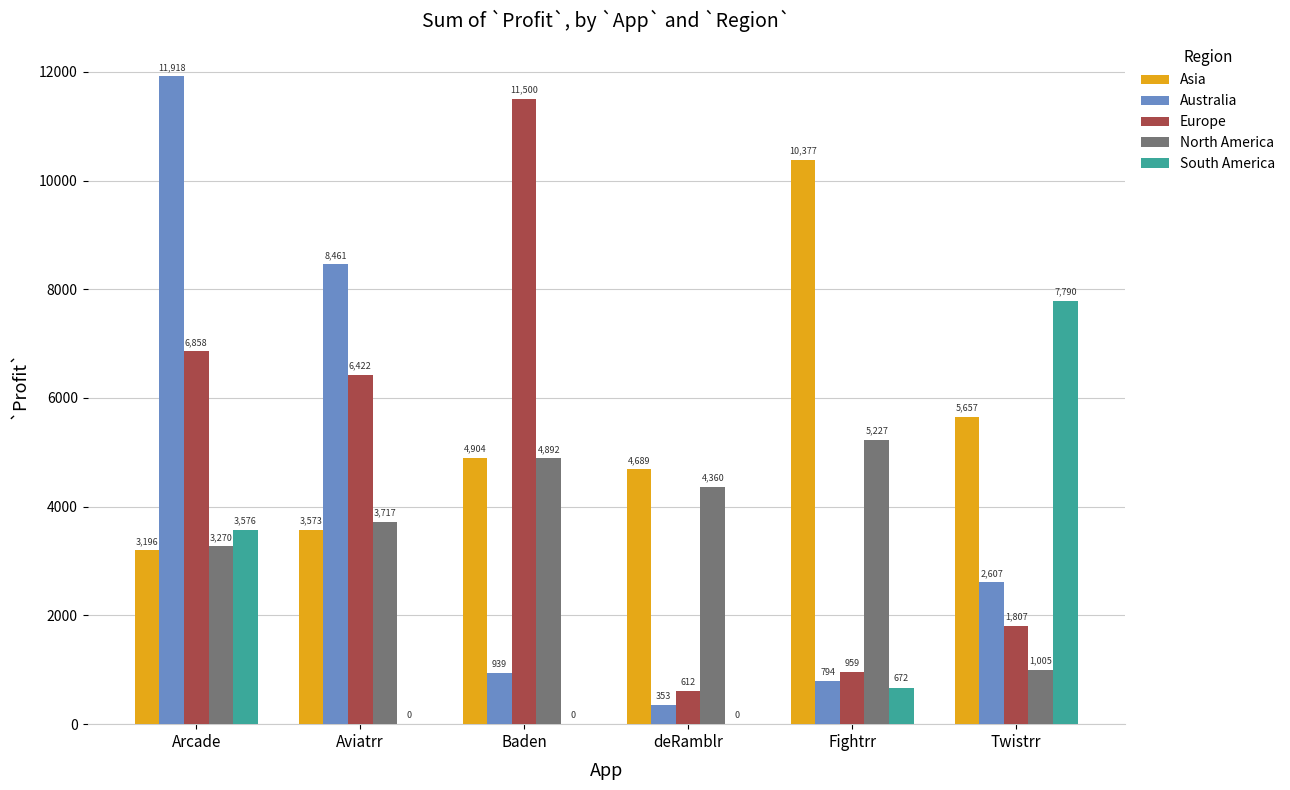

Is the value of North America at Fightrr greater than the value of South America at Aviatrr?

Yes